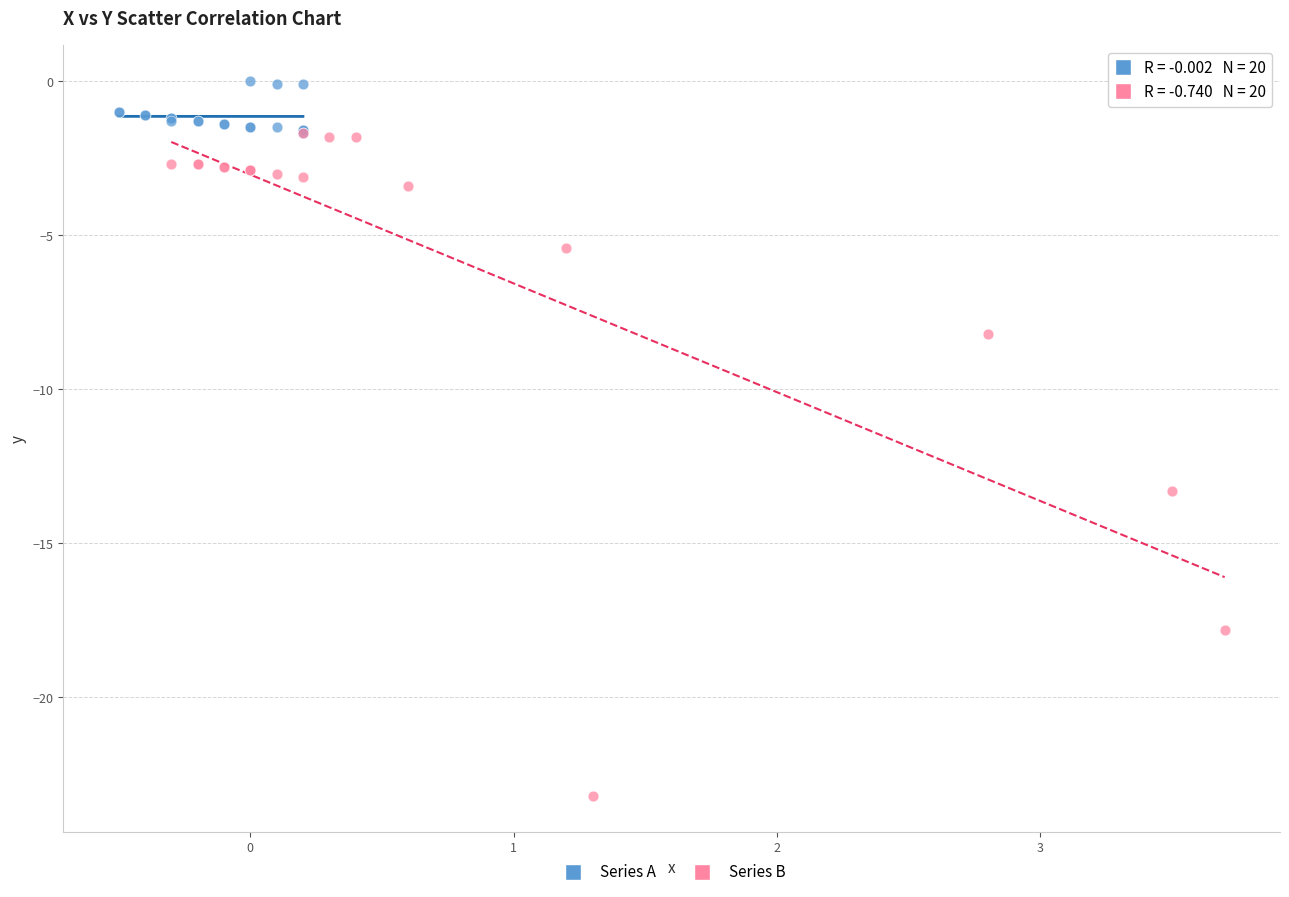

Which series has the widest spread of Y values?

Series B